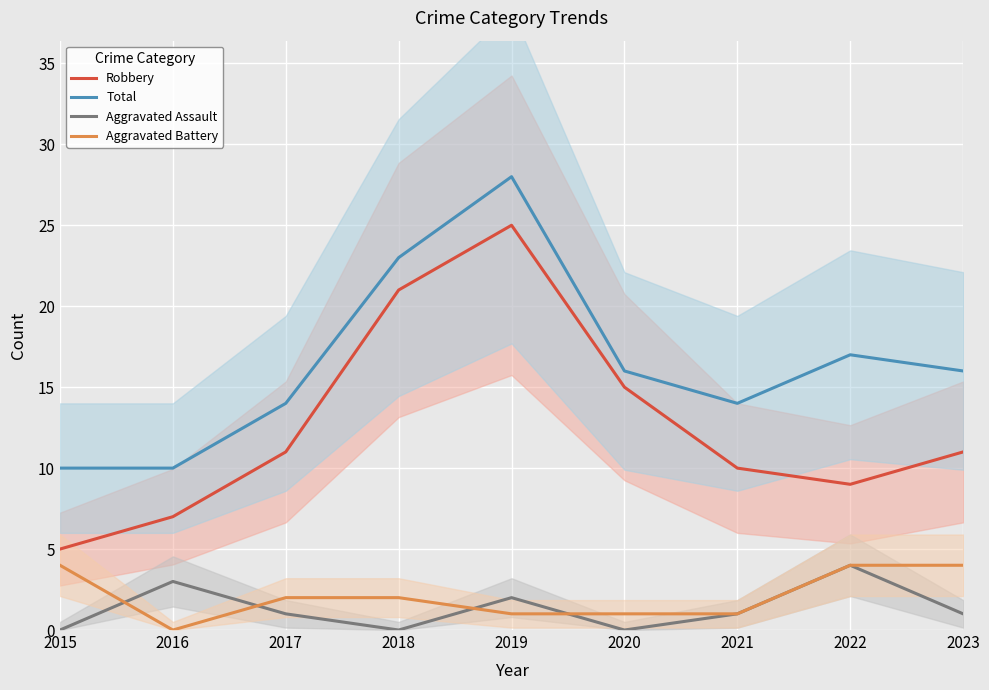

How many lines are shown in the chart?

4